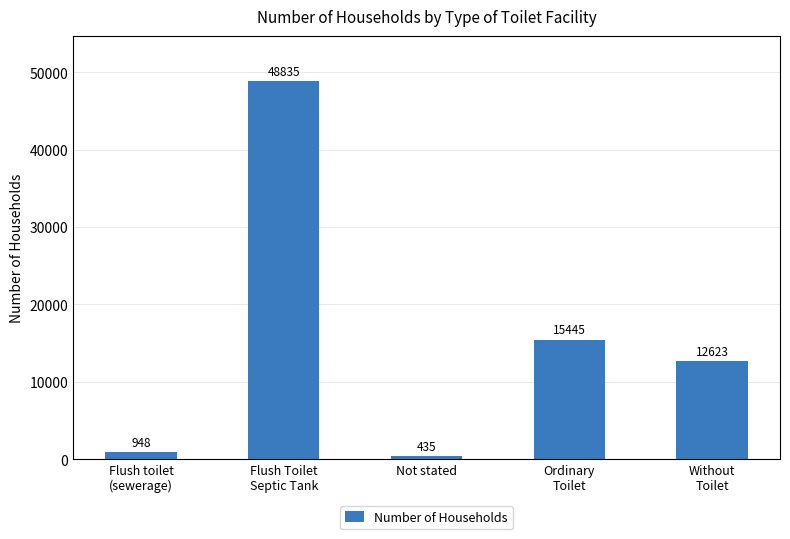

How many bars are there in total?

5